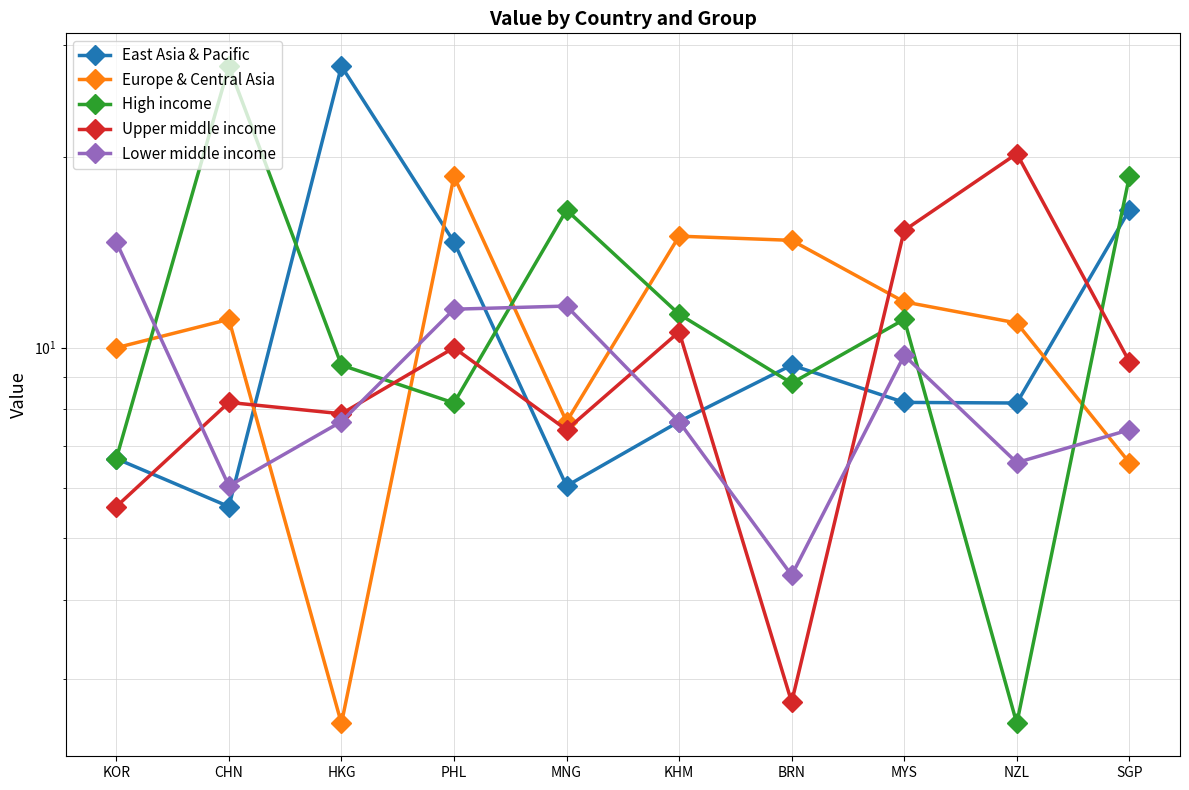

Reading left to right, extract all data points from this chart.

East Asia & Pacific: KOR=6.7	CHN=5.6	HKG=27.8	PHL=14.7	MNG=6.0	KHM=7.6	BRN=9.4	MYS=8.2	NZL=8.2	SGP=16.5
Europe & Central Asia: KOR=10.0	CHN=11.1	HKG=2.6	PHL=18.6	MNG=7.6	KHM=15.0	BRN=14.8	MYS=11.8	NZL=10.9	SGP=6.6
High income: KOR=6.7	CHN=27.8	HKG=9.4	PHL=8.2	MNG=16.5	KHM=11.3	BRN=8.8	MYS=11.1	NZL=2.6	SGP=18.6
Upper middle income: KOR=5.6	CHN=8.2	HKG=7.9	PHL=10.0	MNG=7.4	KHM=10.6	BRN=2.8	MYS=15.3	NZL=20.2	SGP=9.5
Lower middle income: KOR=14.7	CHN=6.0	HKG=7.6	PHL=11.5	MNG=11.6	KHM=7.6	BRN=4.4	MYS=9.7	NZL=6.6	SGP=7.4